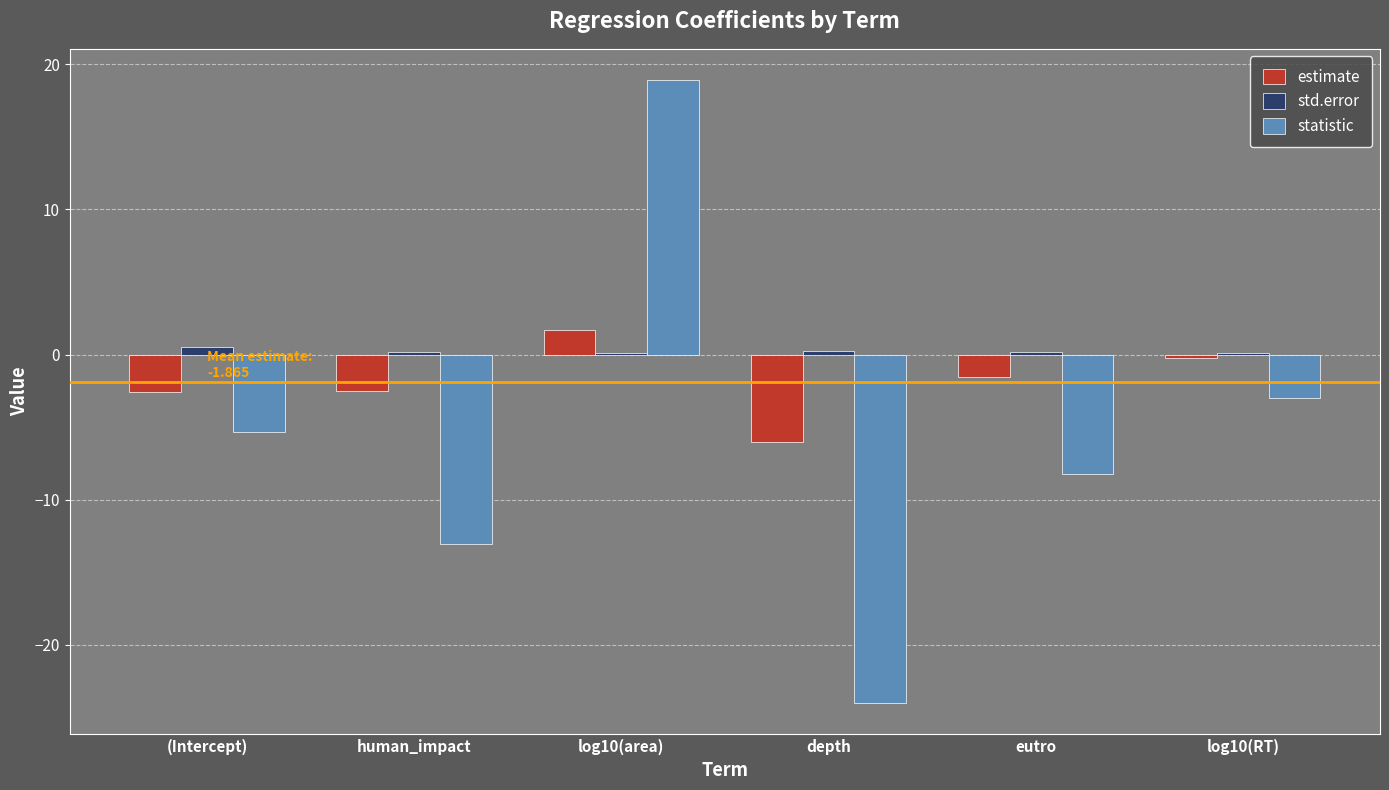

The value of estimate at human_impact is -2.5. True or false?

True